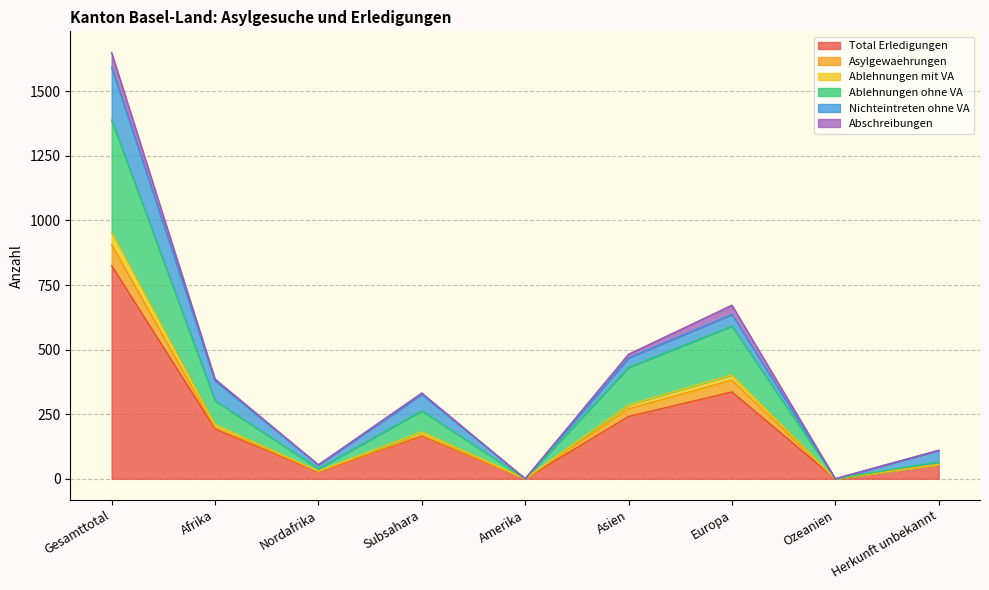

What position from the right is Asien?

4